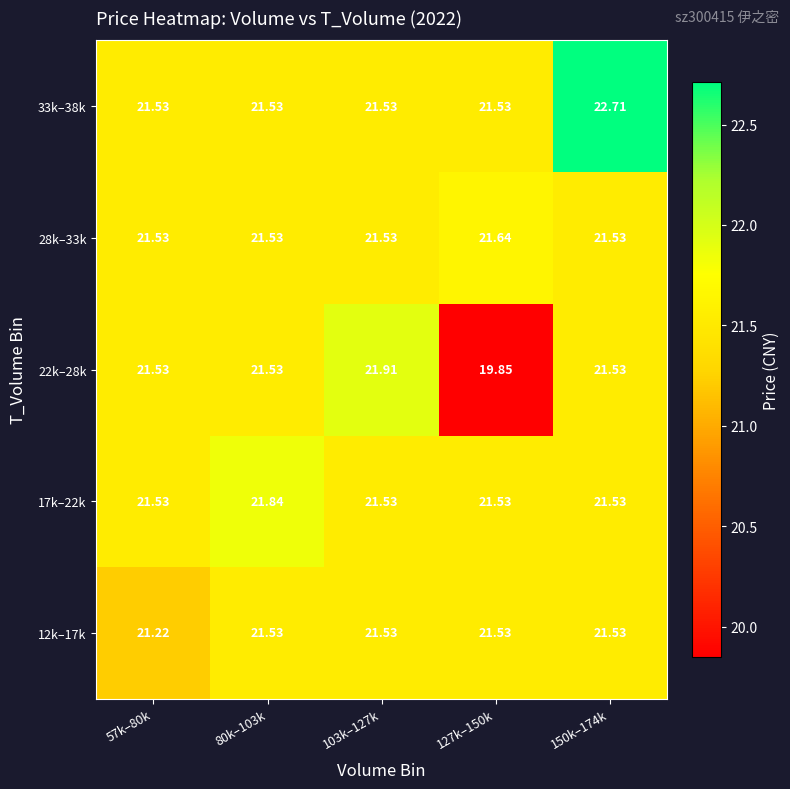

Is the value of 33k–38k at 150k–174k greater than the value of 17k–22k at 57k–80k?

Yes